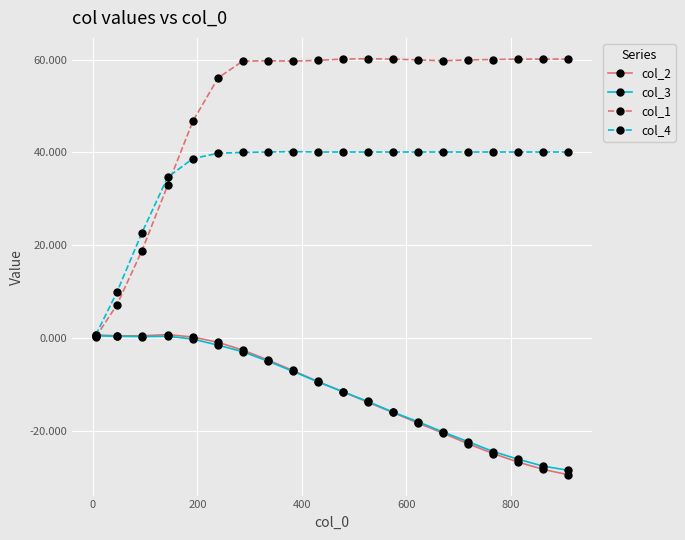

What is the difference between the maximum and second lowest values in the col_1 series?

53.1